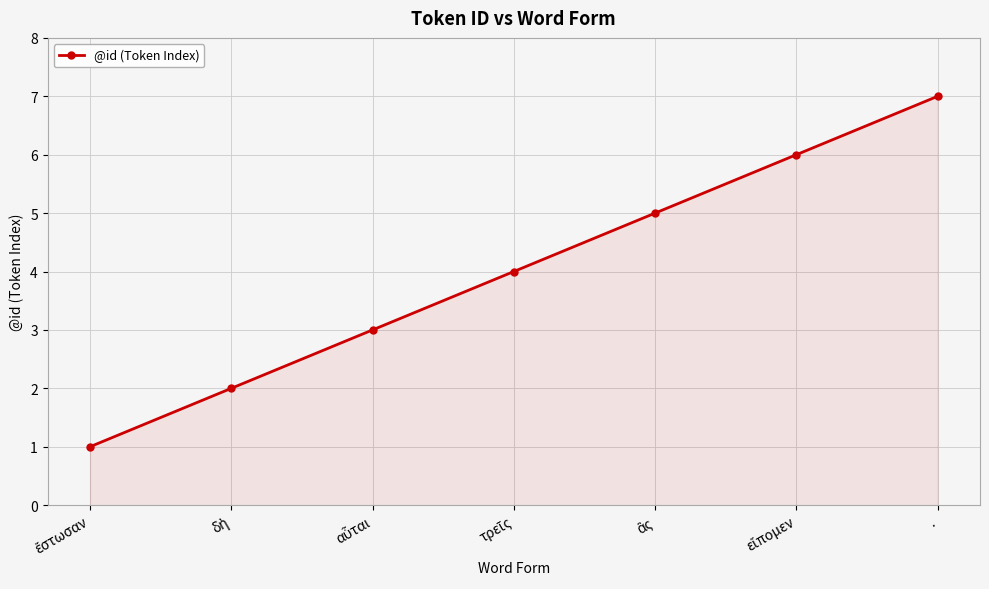

True or false: the data shows 9 at ..

False